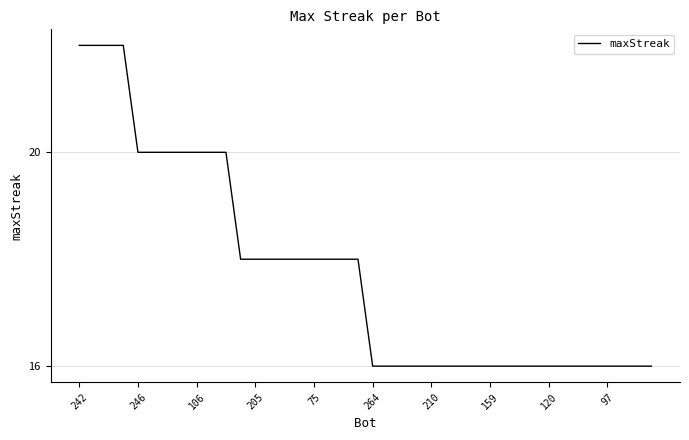

What is the minimum value shown in the chart?

16